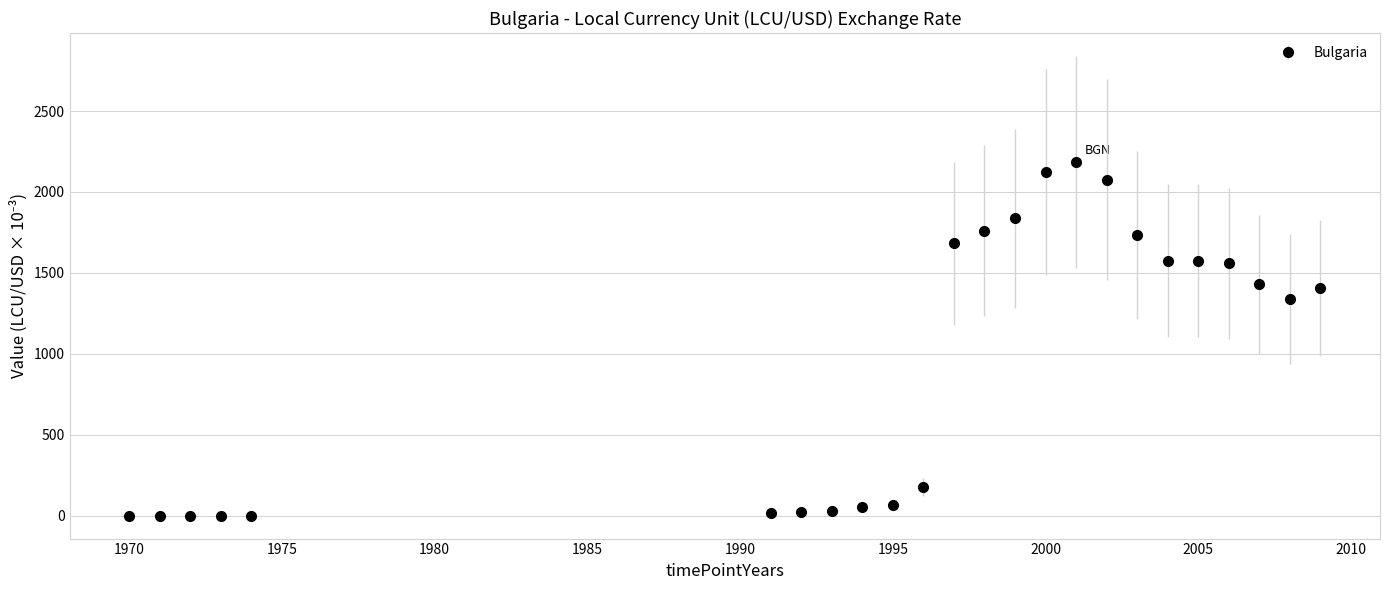

What is the average value?

943.8